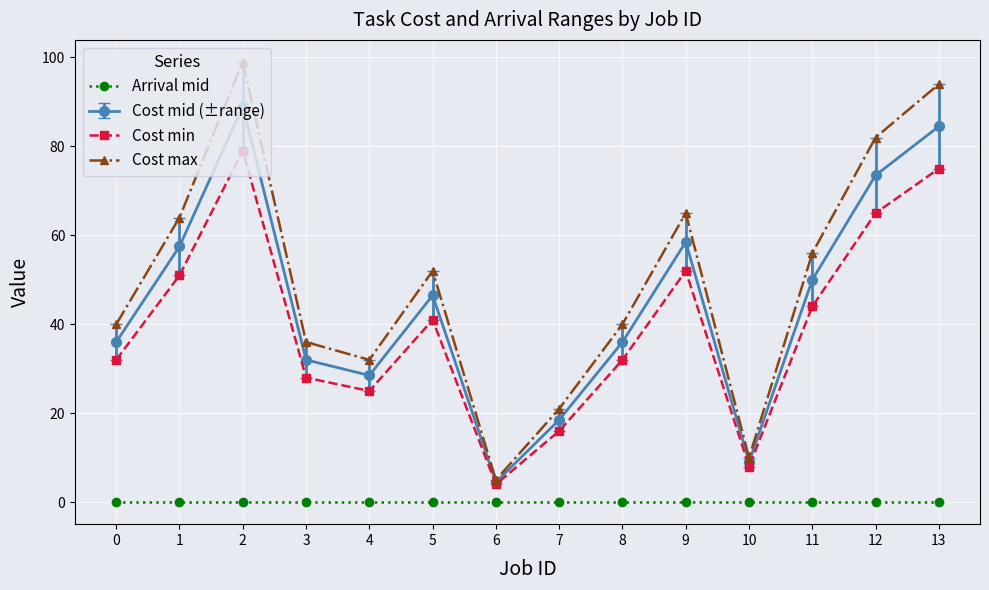

At how many categories does at least one series exceed 30?

11